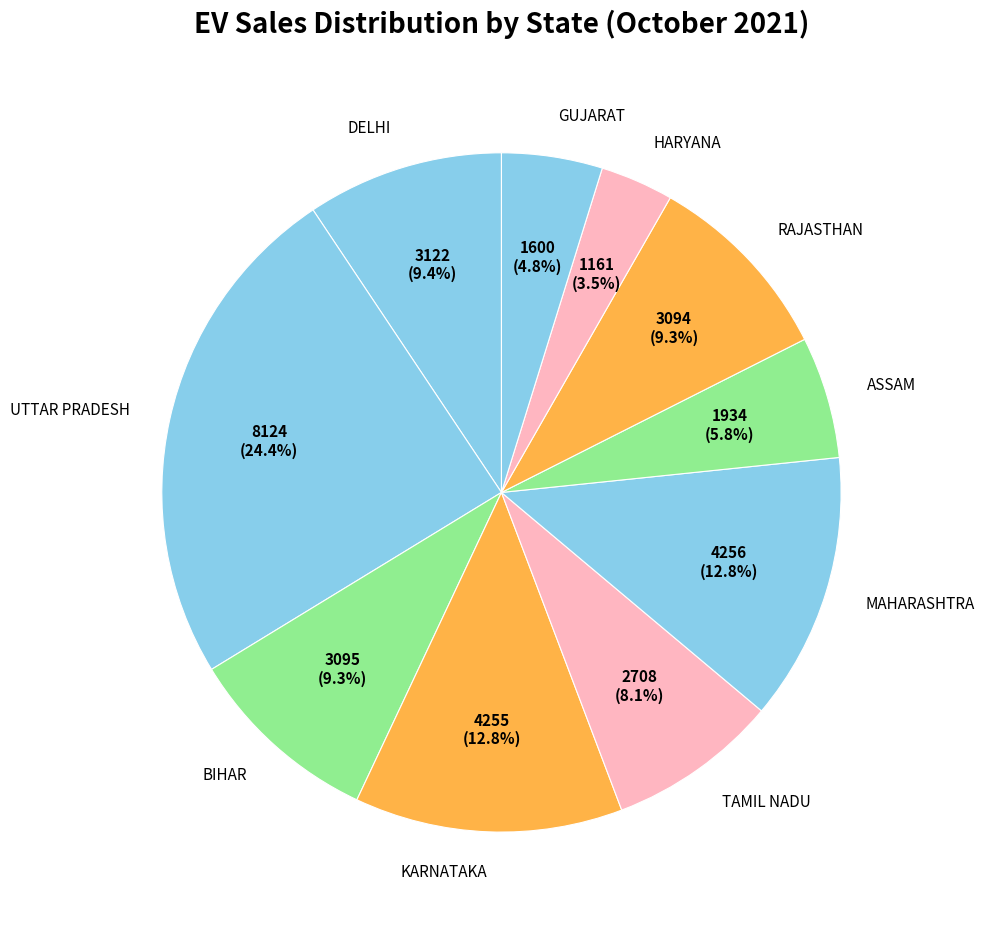

Combined, what portion of the pie is TAMIL NADU and HARYANA?

11.6%